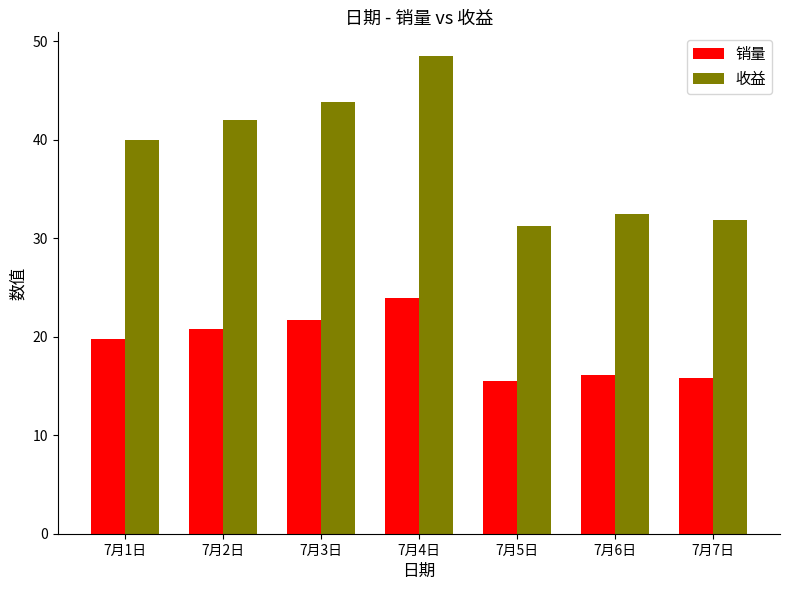

What are all the series names shown in the legend?

销量, 收益